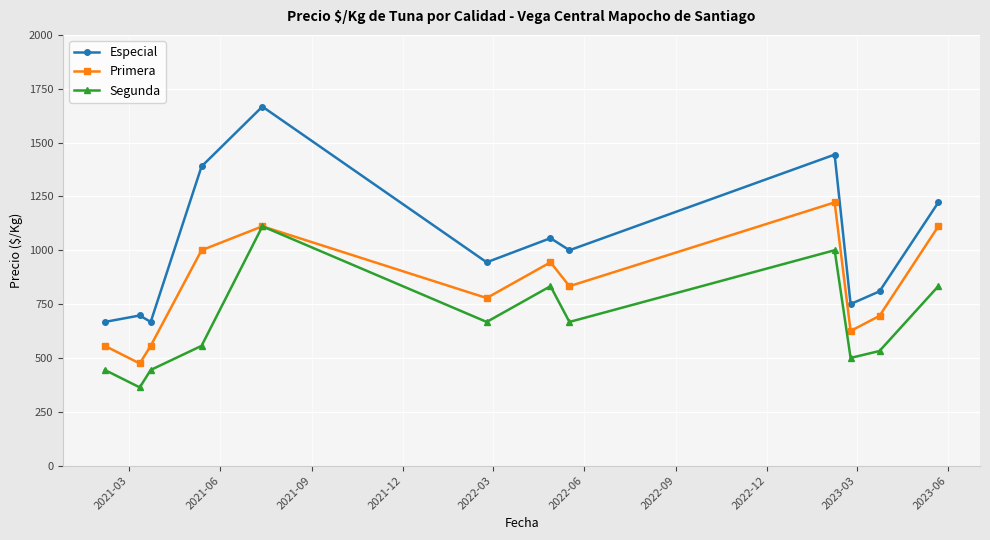

Which series has the largest total across all categories?

Especial